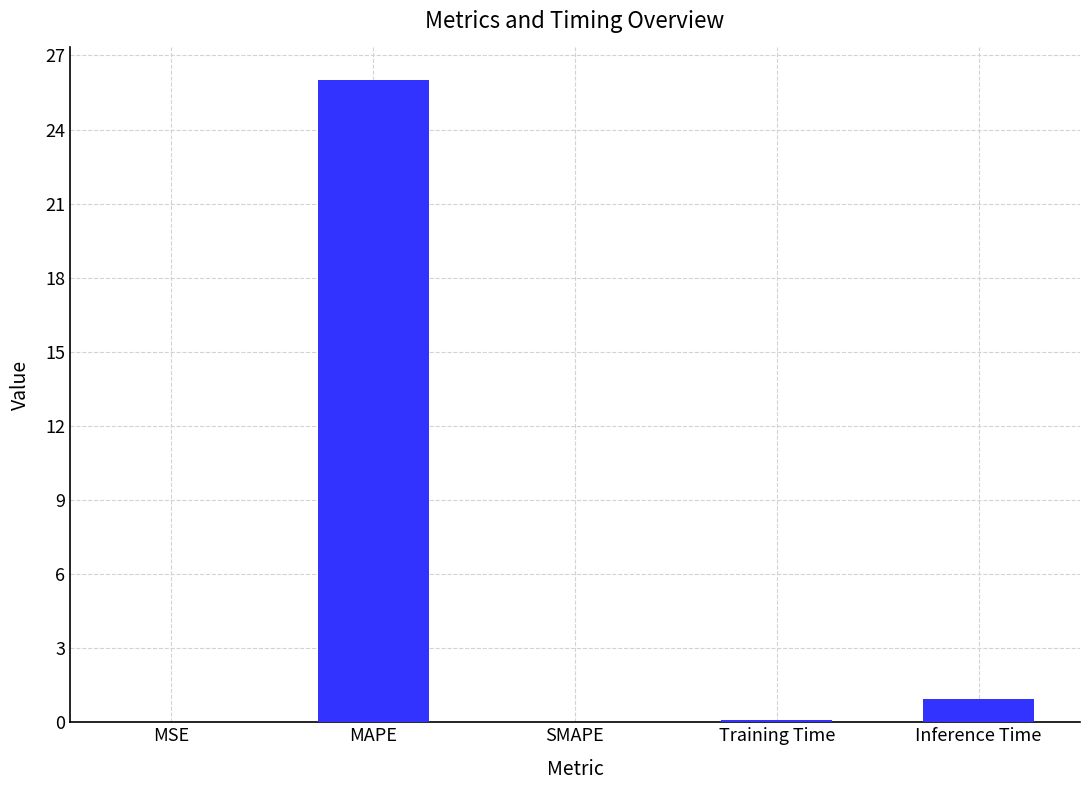

What is the maximum value shown in the chart?

26.0